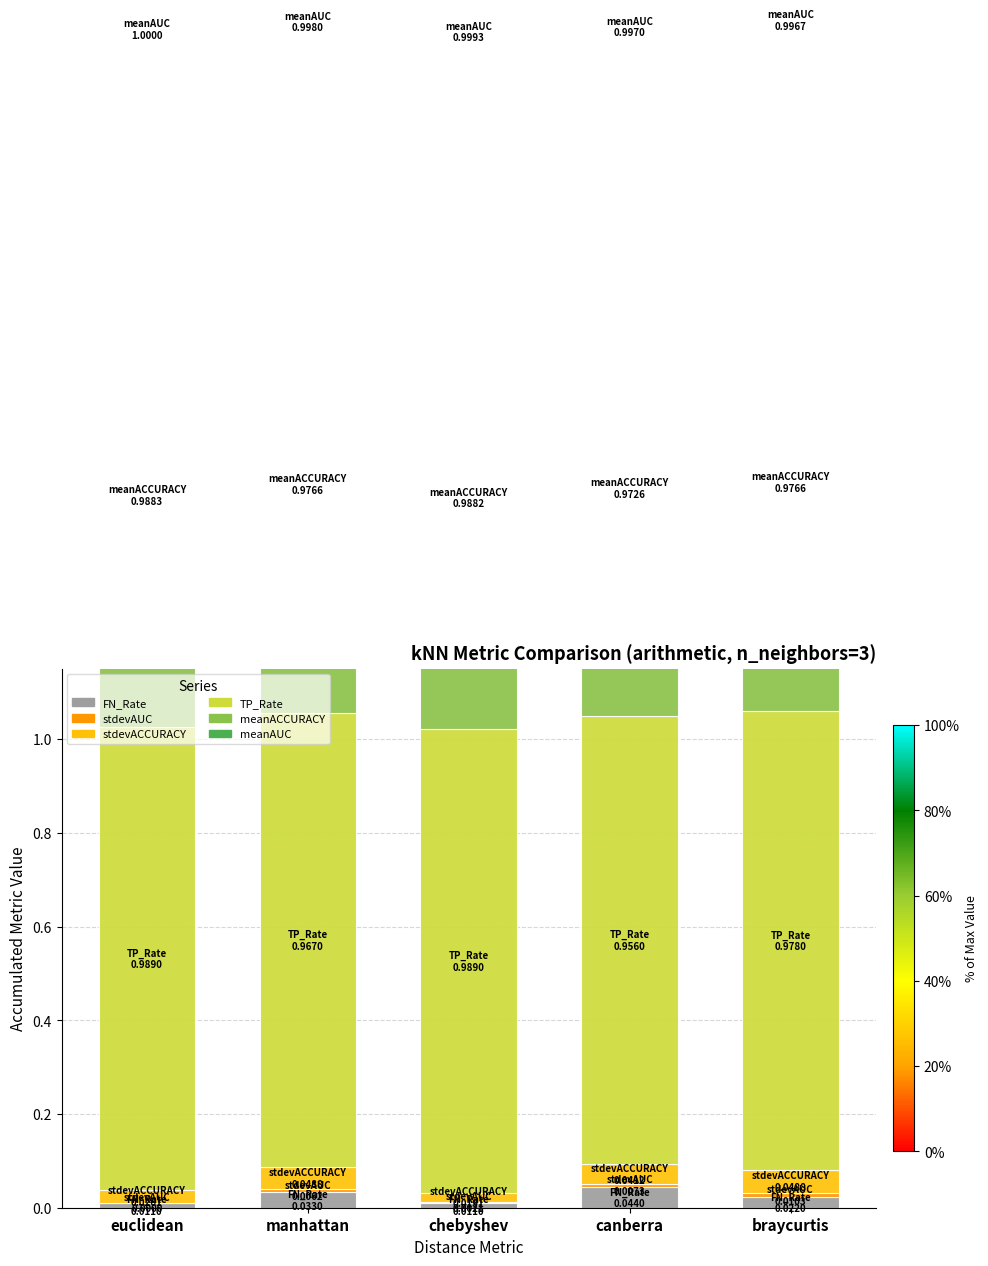

Rank the series by their maximum value, from highest to lowest.

meanAUC, TP_Rate, meanACCURACY, stdevACCURACY, FN_Rate, stdevAUC